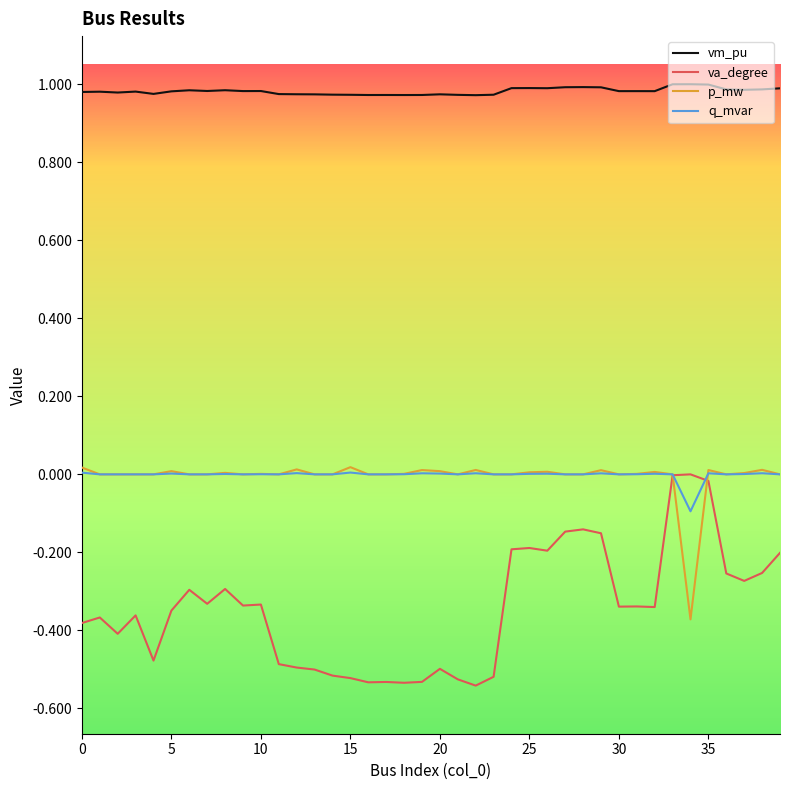

Which series has the widest spread of values?

va_degree